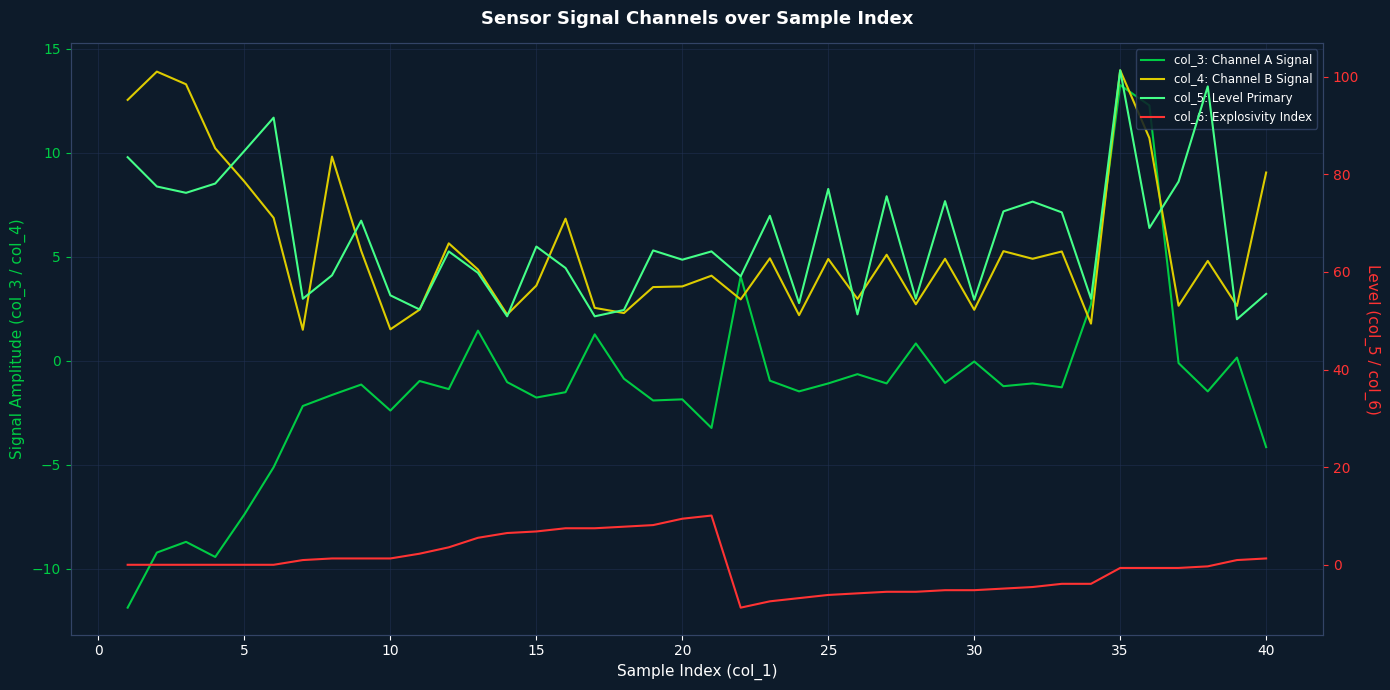

True or false: col_3: Channel A Signal and col_5: Level Primary intersect in this chart.

False